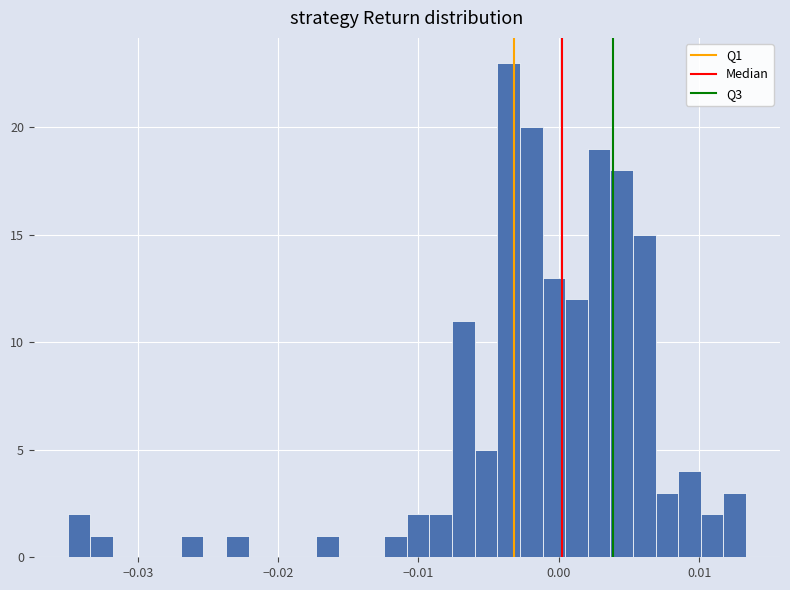

Around what value on the x-axis is the tallest bar? Give the approximate position of its centre, as read against the axis.

-0.004